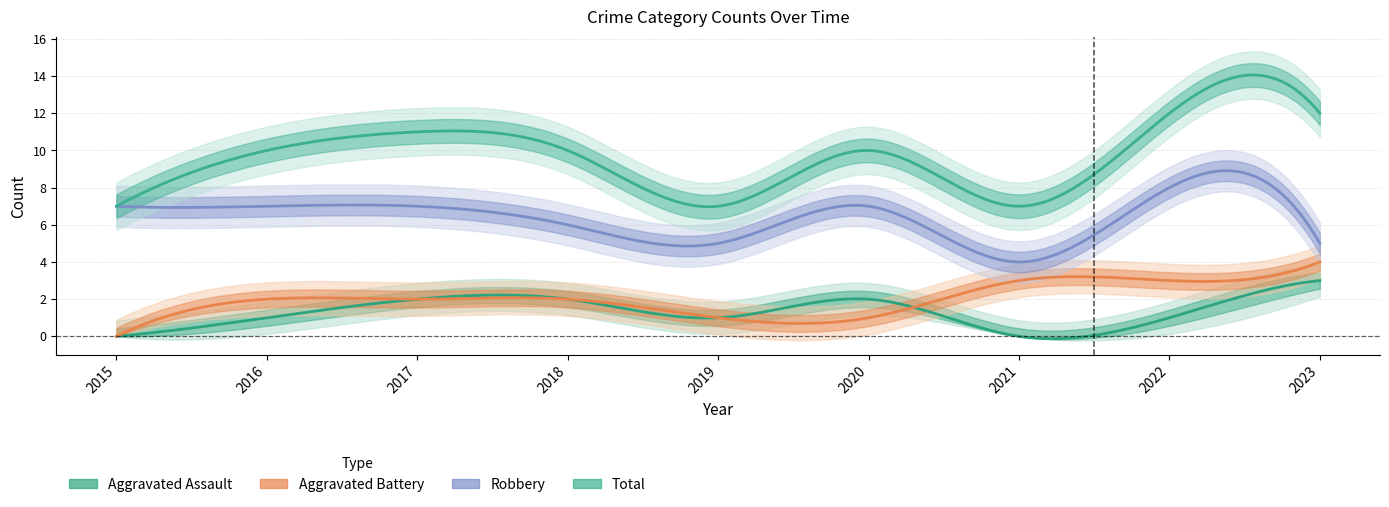

How many Aggravated Battery values are between 1 and 3?

7